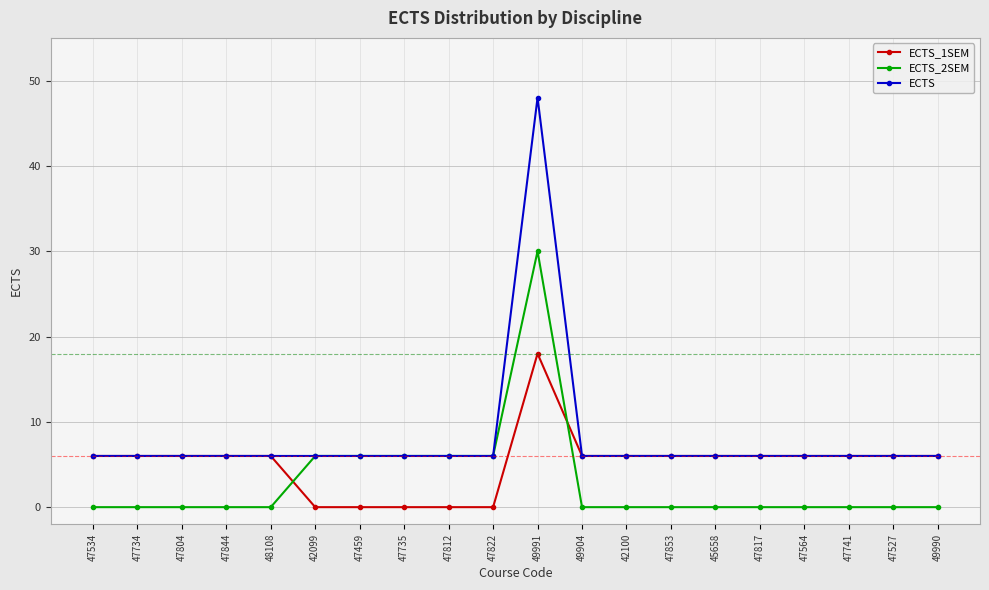

List the series in order of their overall mean, highest first.

ECTS, ECTS_1SEM, ECTS_2SEM